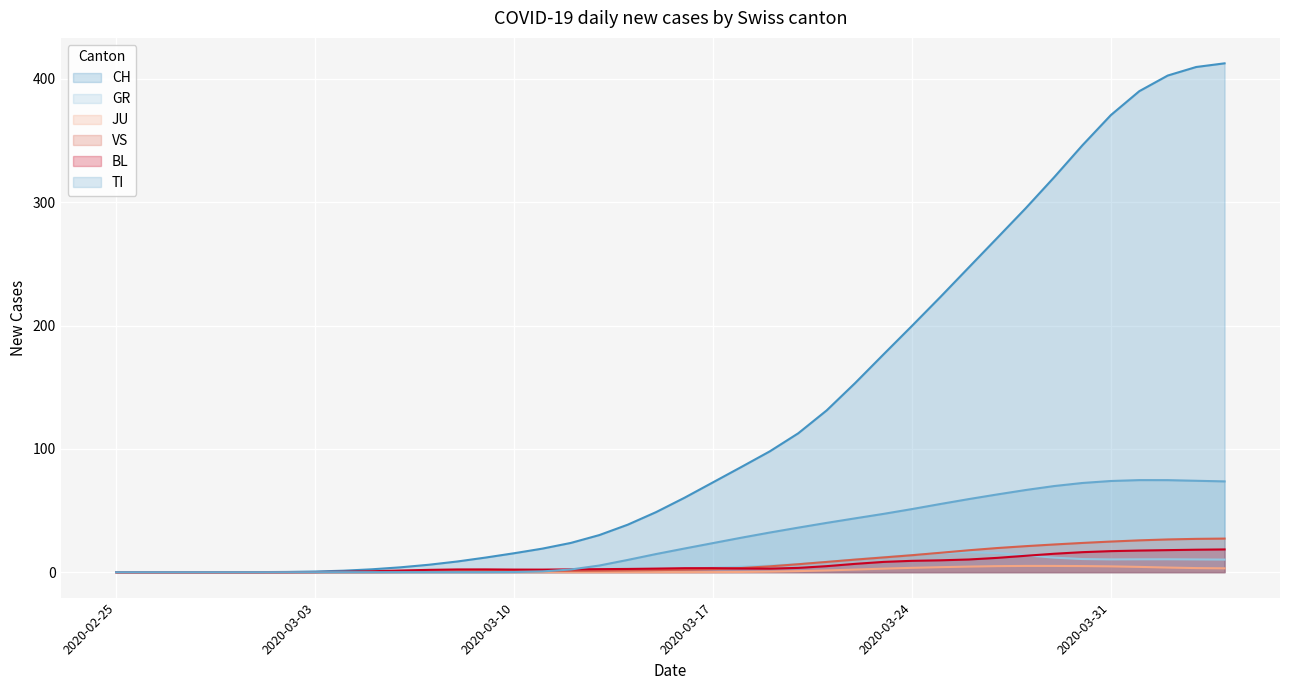

Which series has the largest total across all categories?

CH